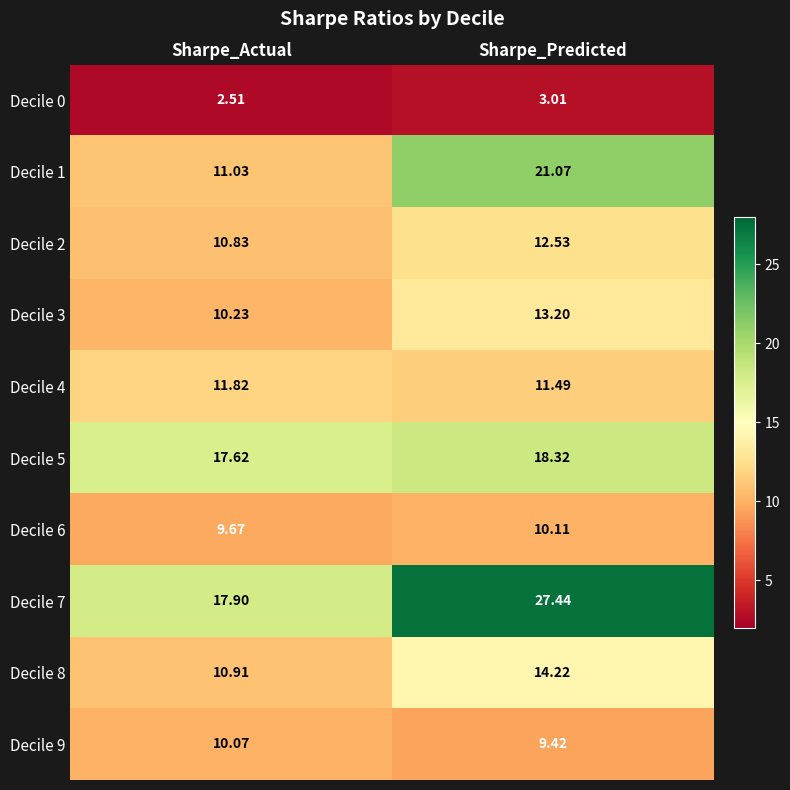

At which category does the chart reach its minimum across all series?

Sharpe_Actual